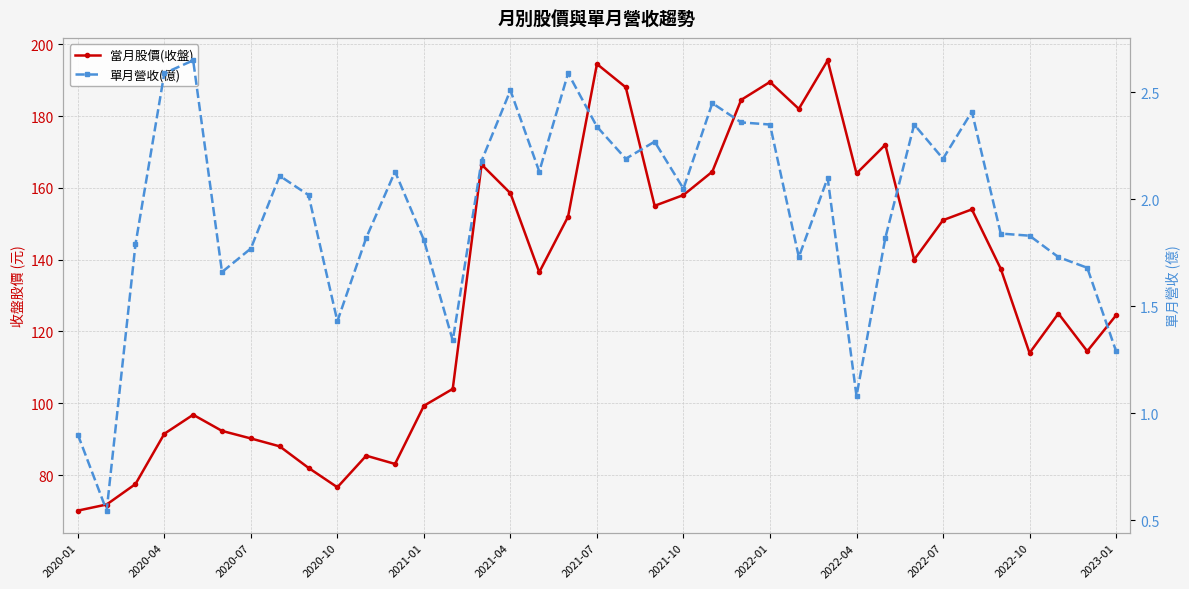

How many values in the 當月股價(收盤) series are below 136?

18